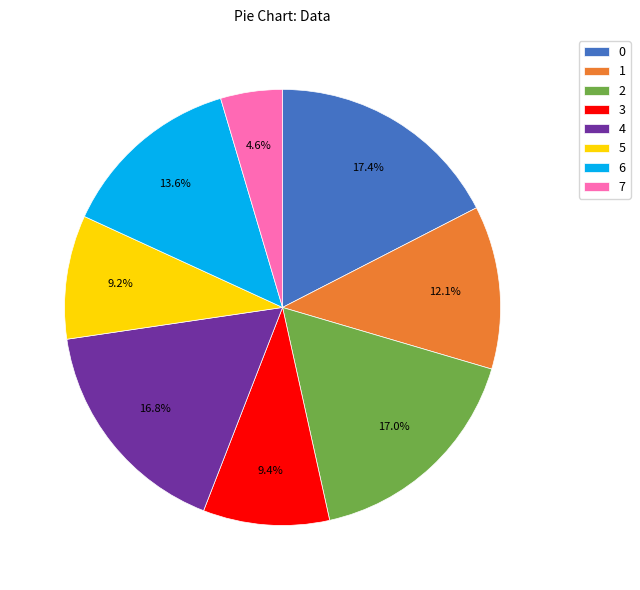

What portion of the pie excludes 0?

82.6%